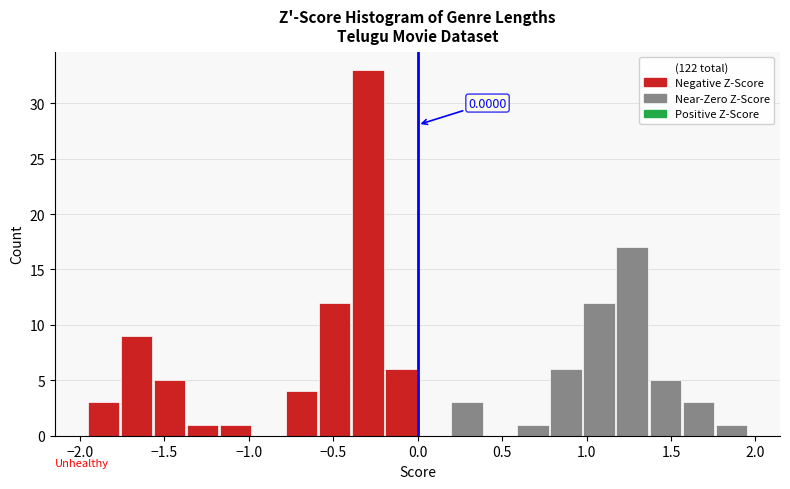

Around what value on the x-axis is the tallest bar? Give the approximate position of its centre, as read against the axis.

-0.30